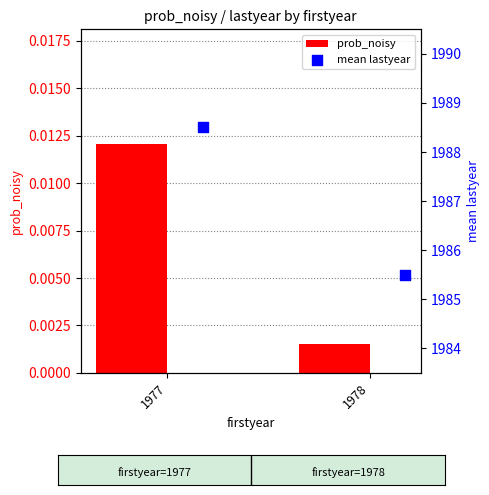

Which series contains the lowest Y value?

prob_noisy